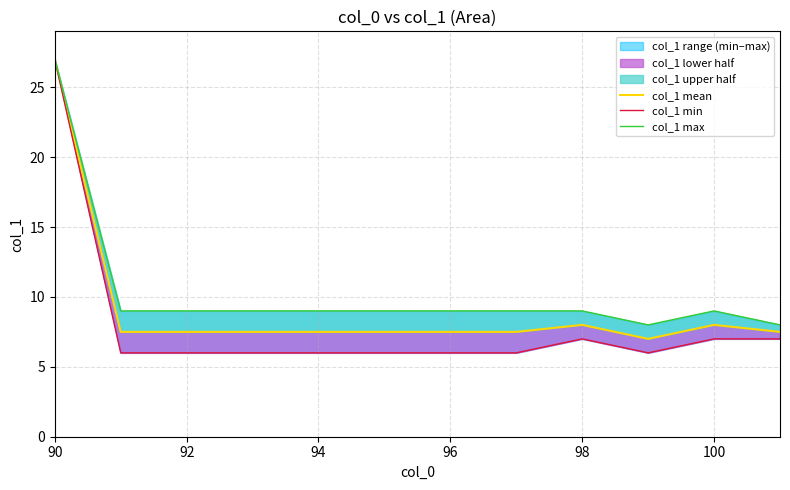

How many values in the col_1 max series exceed 9?

1